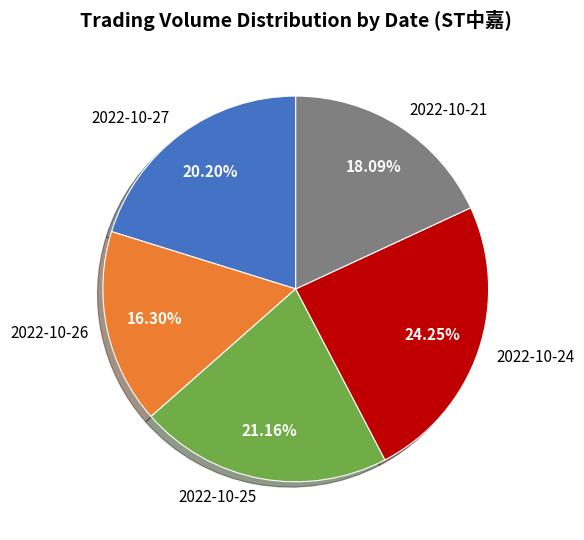

Is there a majority slice in this chart?

No